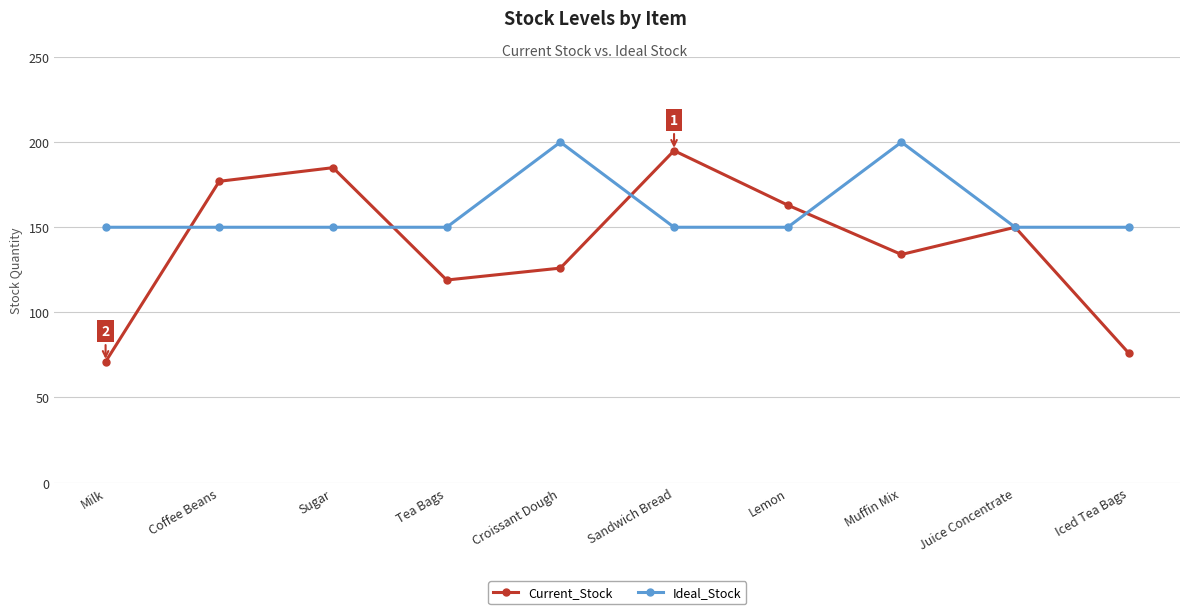

What is the total value across all series at Muffin Mix?

334